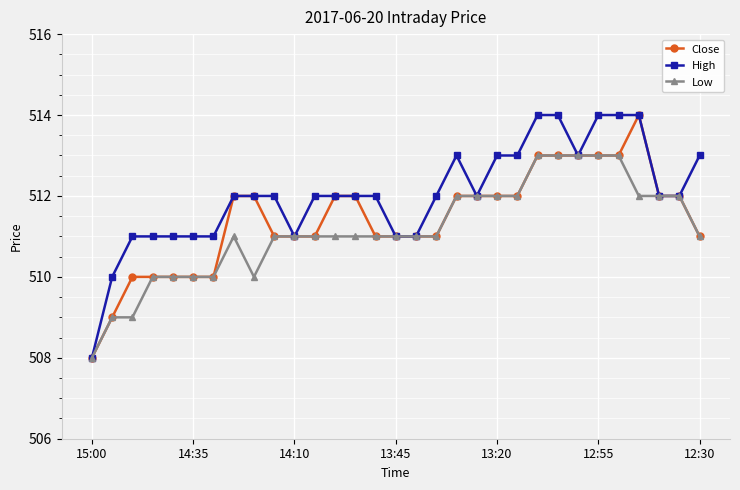

How many lines are shown in the chart?

3